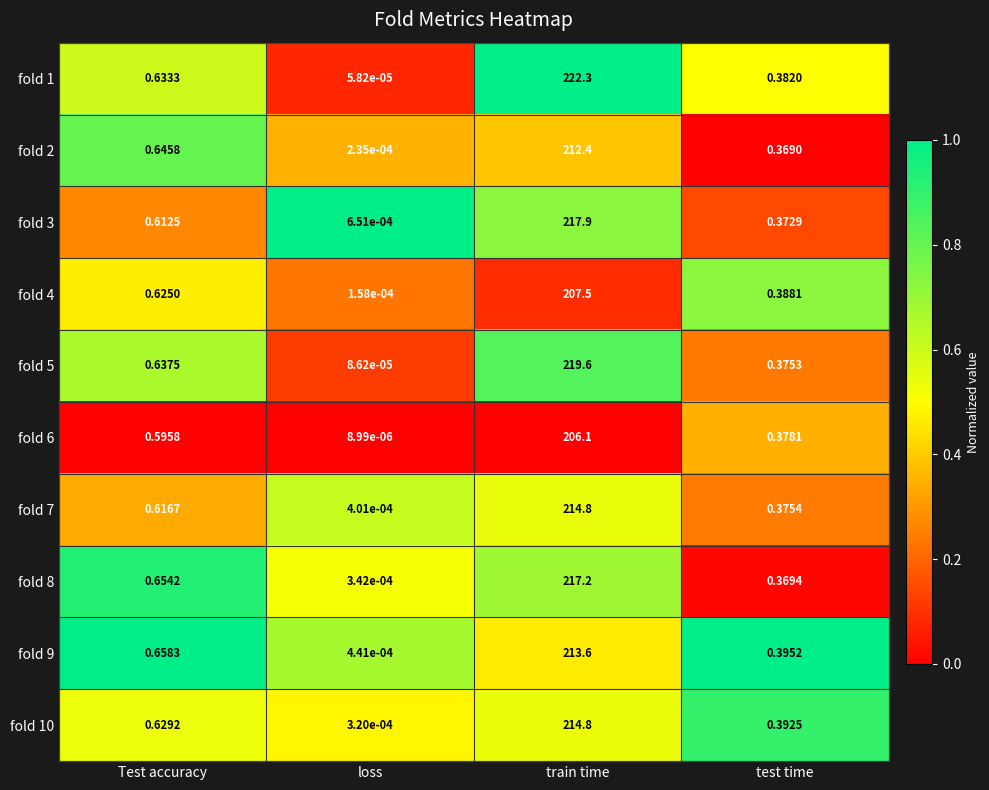

At how many categories does at least one series exceed 0?

4